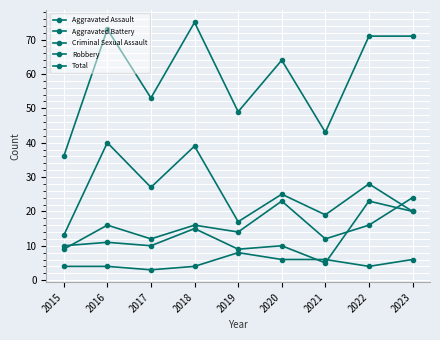

At how many categories does at least one series exceed 53?

5